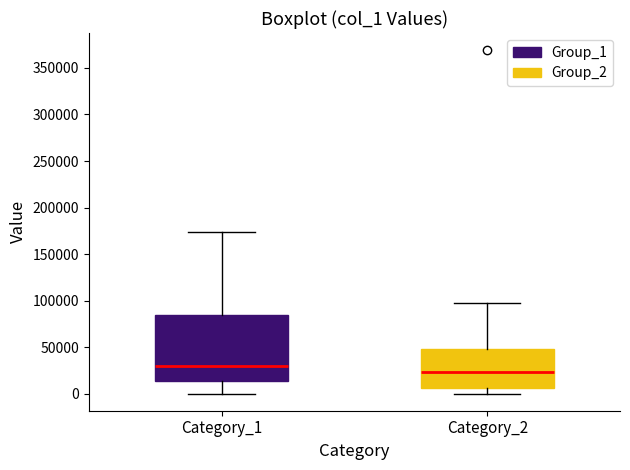

Which box's median line is the lowest?

Category_2